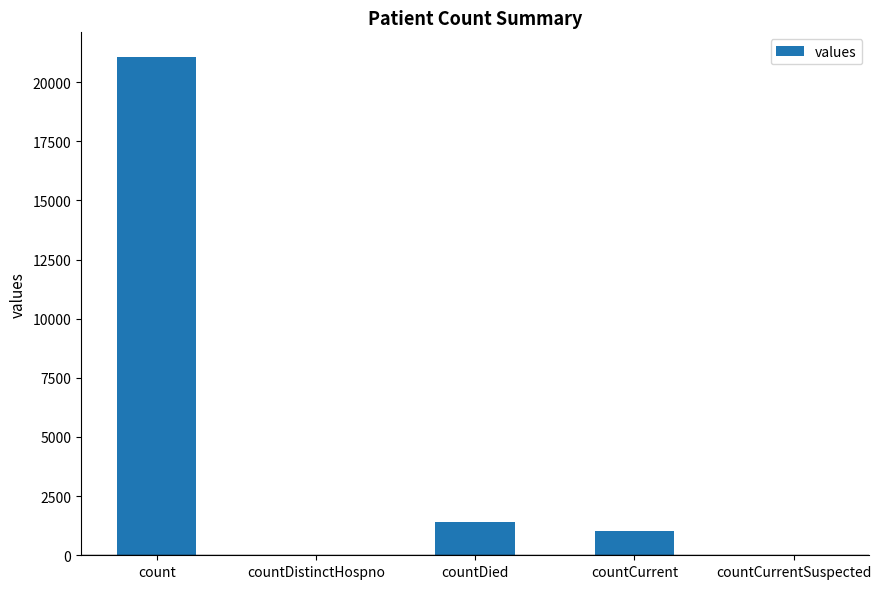

Approximately how many times larger is the value at countDied compared to count?

0.1